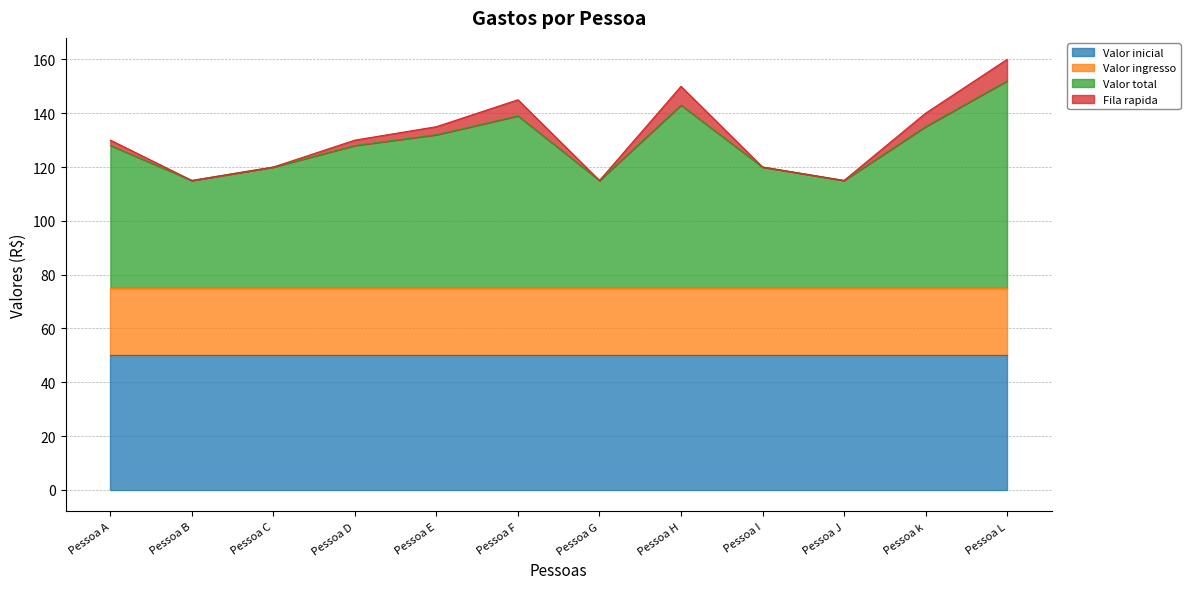

Which category has the highest value across all series?

Pessoa L